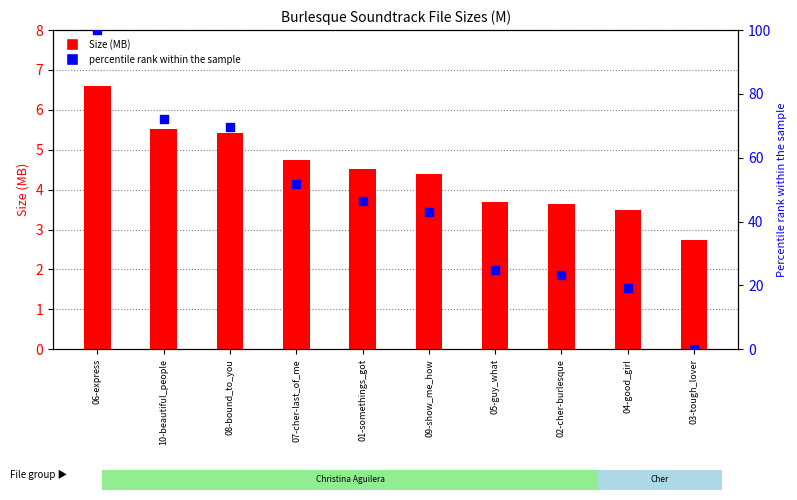

Which series has the largest Y range (max minus min)?

Percentile rank within files